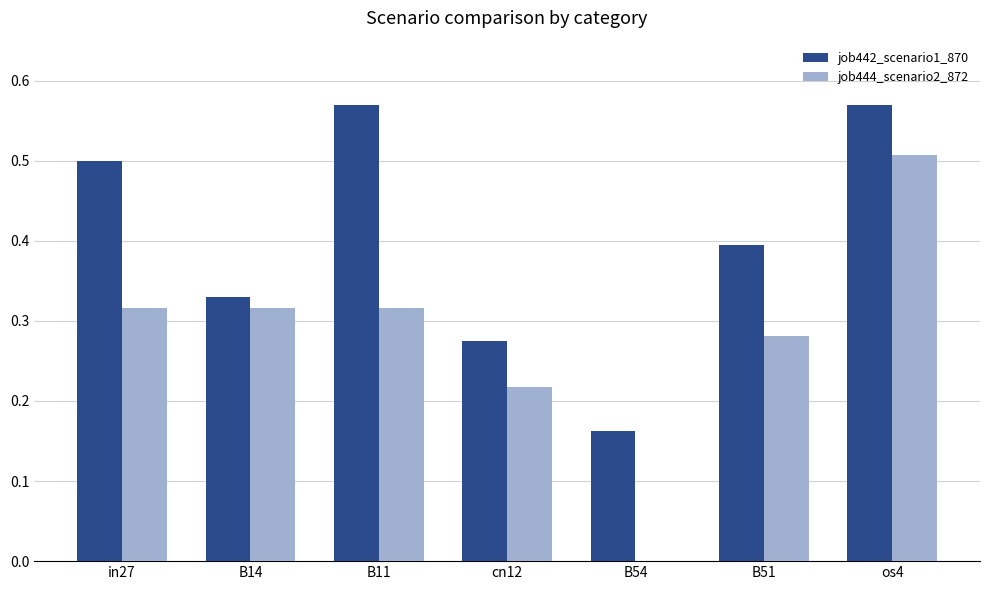

Where is job444_scenario2_872 nearest to the value 0?

B54